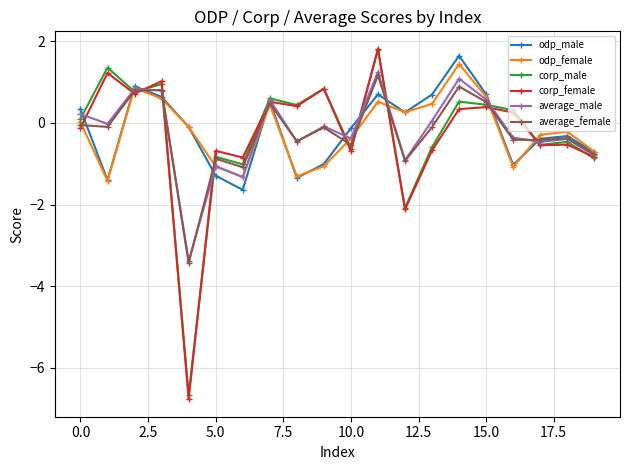

Does the chart have visible grid lines?

Yes